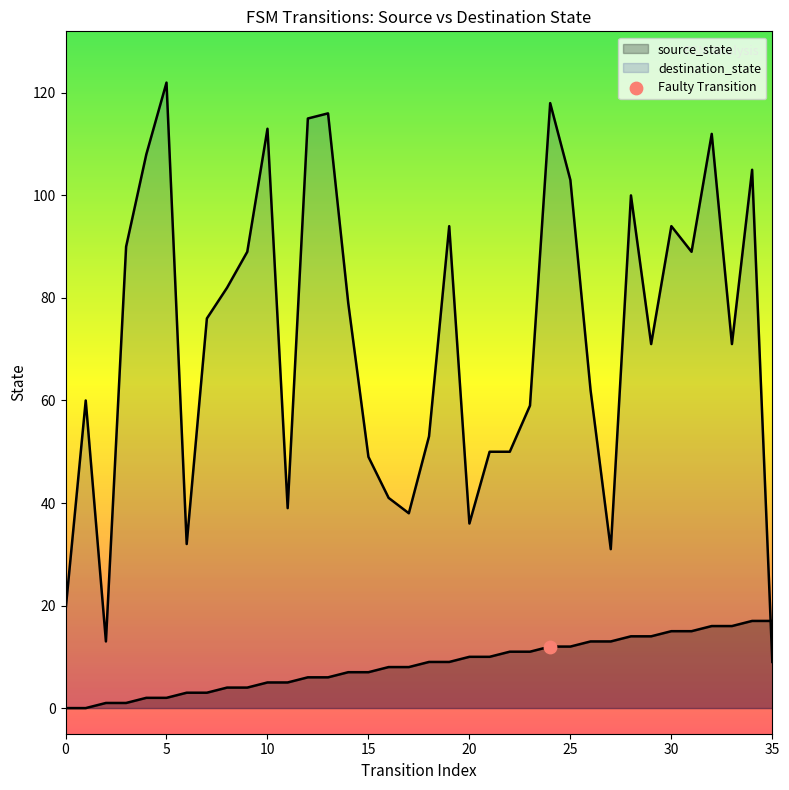

At which category is the sum across all series the highest?

24